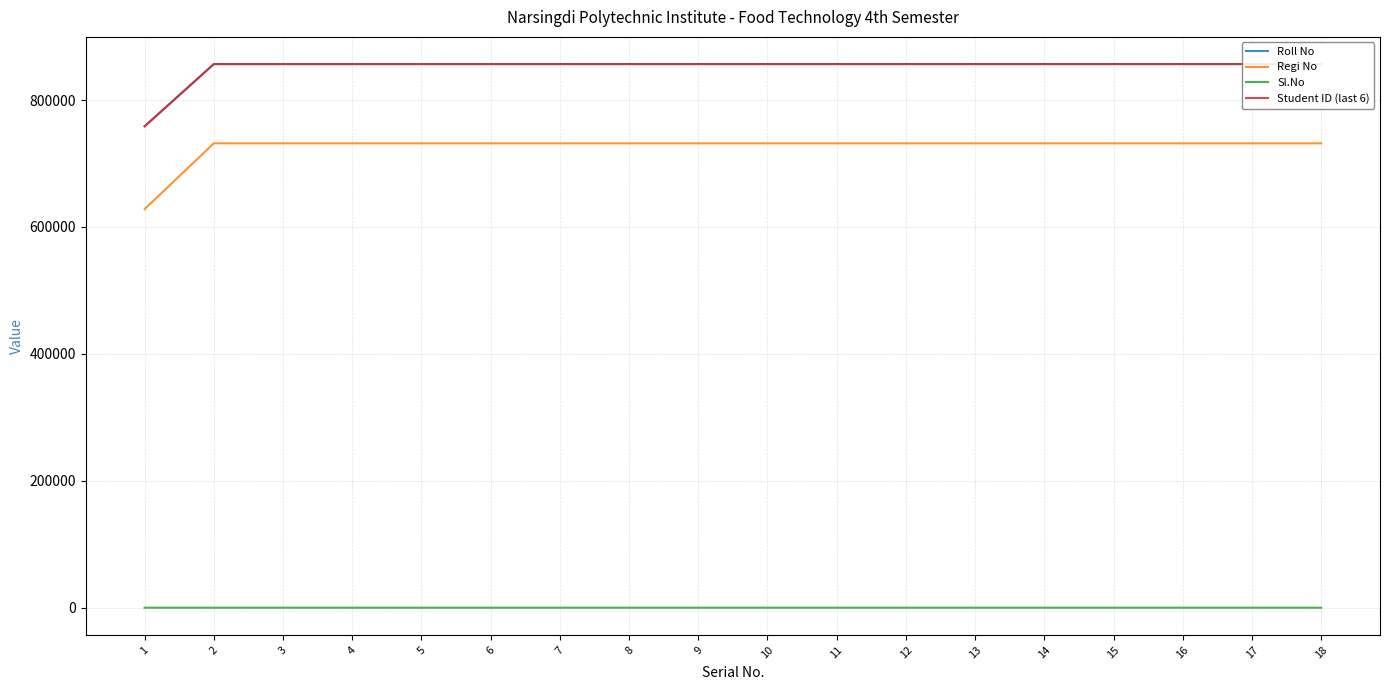

List the labels in order of Regi No value, largest first.

2, 3, 4, 5, 6, 7, 8, 9, 10, 11, 12, 13, 14, 15, 16, 17, 18, 1